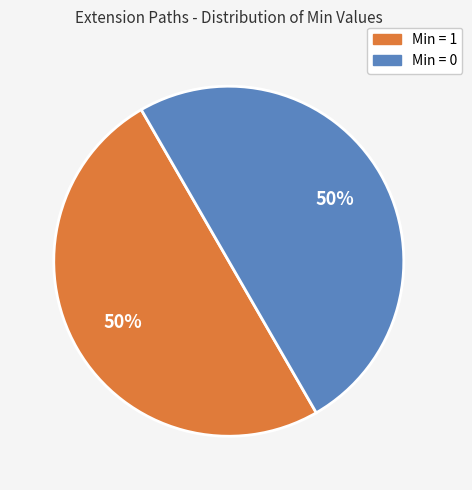

To the nearest percent, what is the average slice percentage?

50%